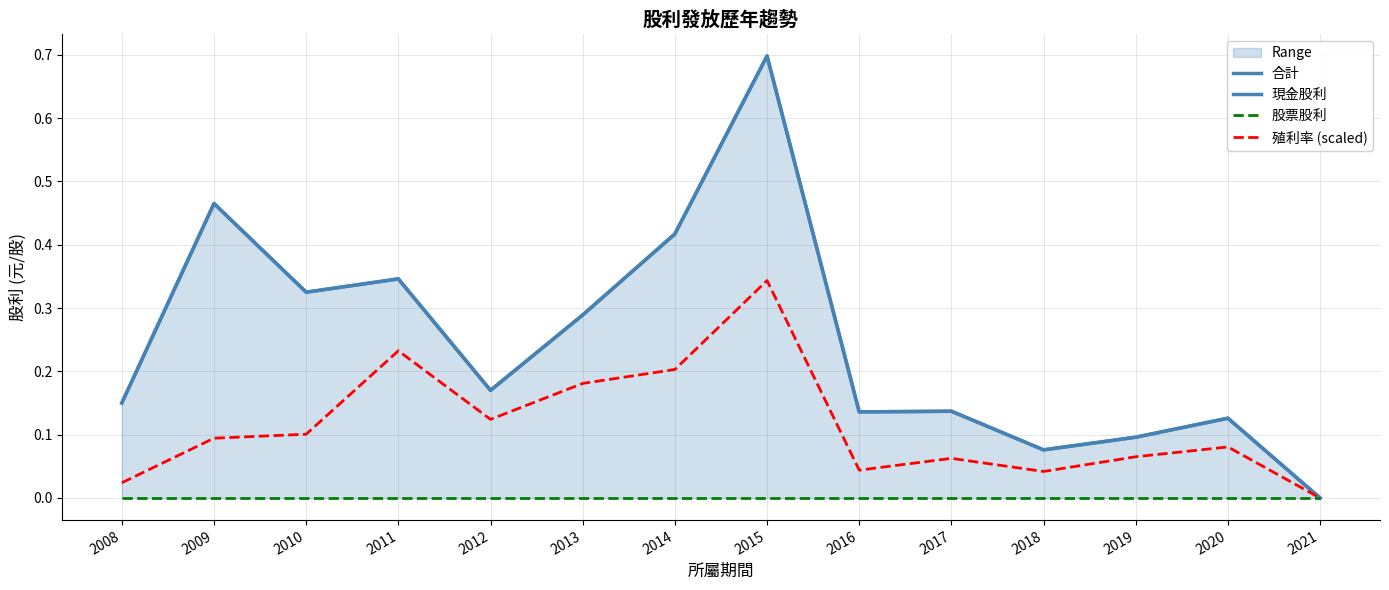

Which has a higher value, 2014 or 2018?

2014